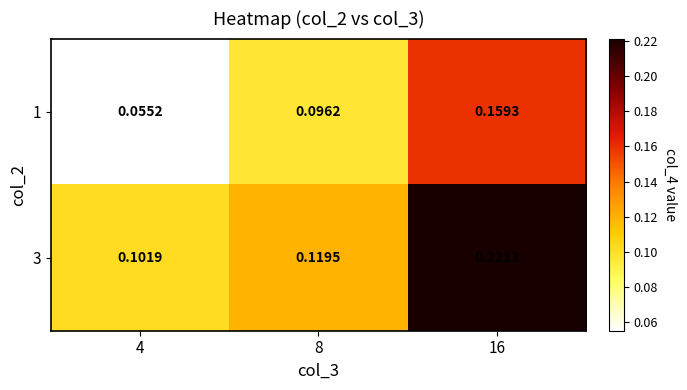

Is the value of 1 at 16 greater than the value of 3 at 8?

Yes